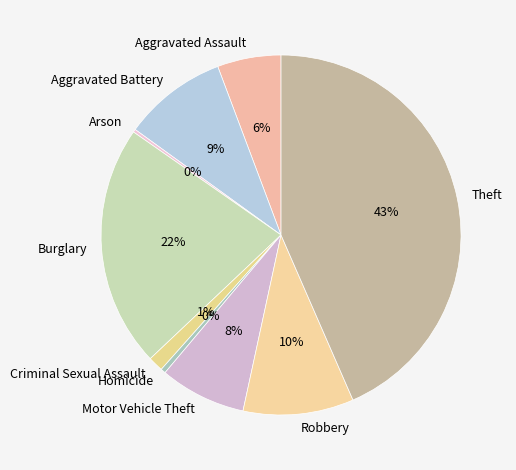

Does Homicide account for over 50% of the chart?

No